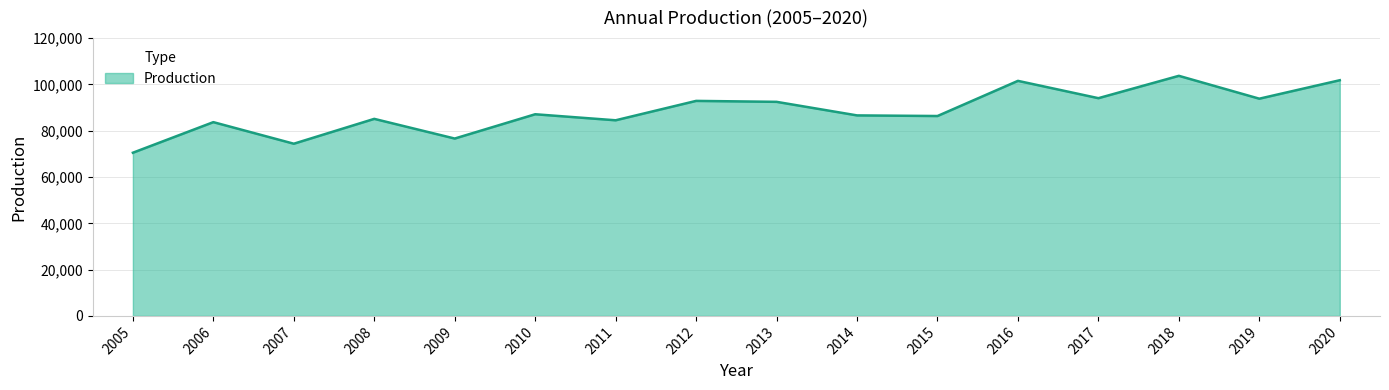

What is the sum of all values?

1415052